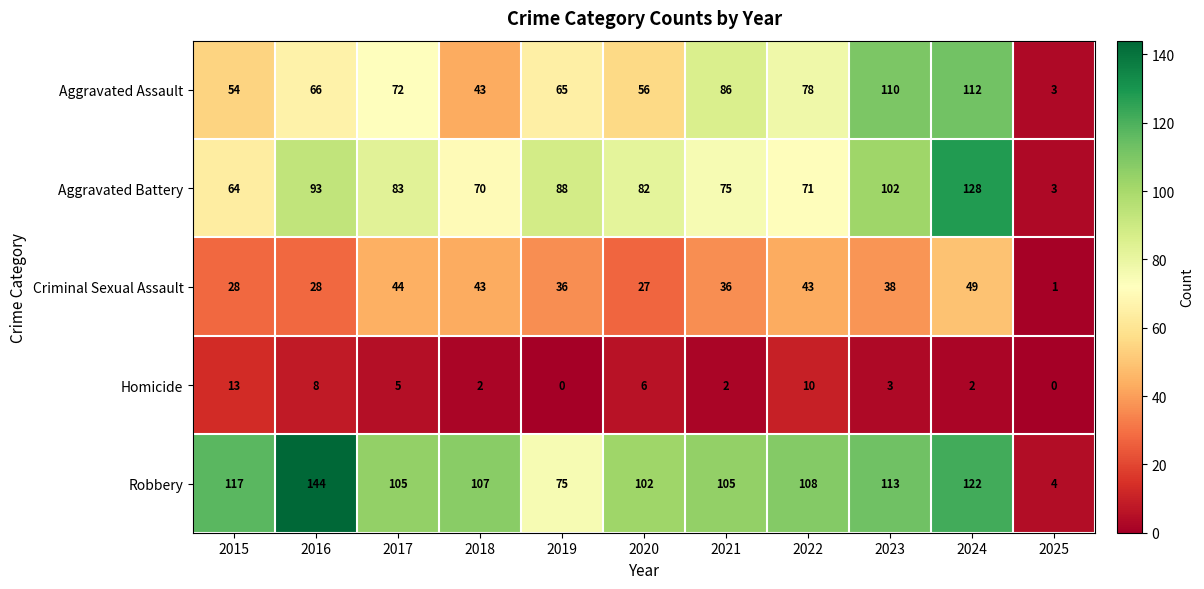

At which category is the sum across all series the highest?

2024